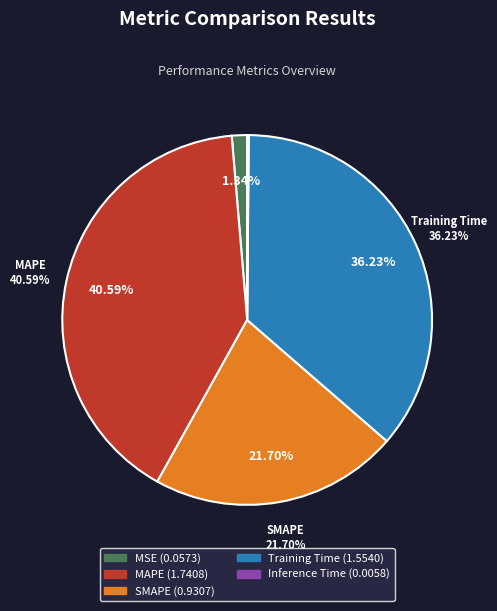

How many slices are in this pie chart?

5